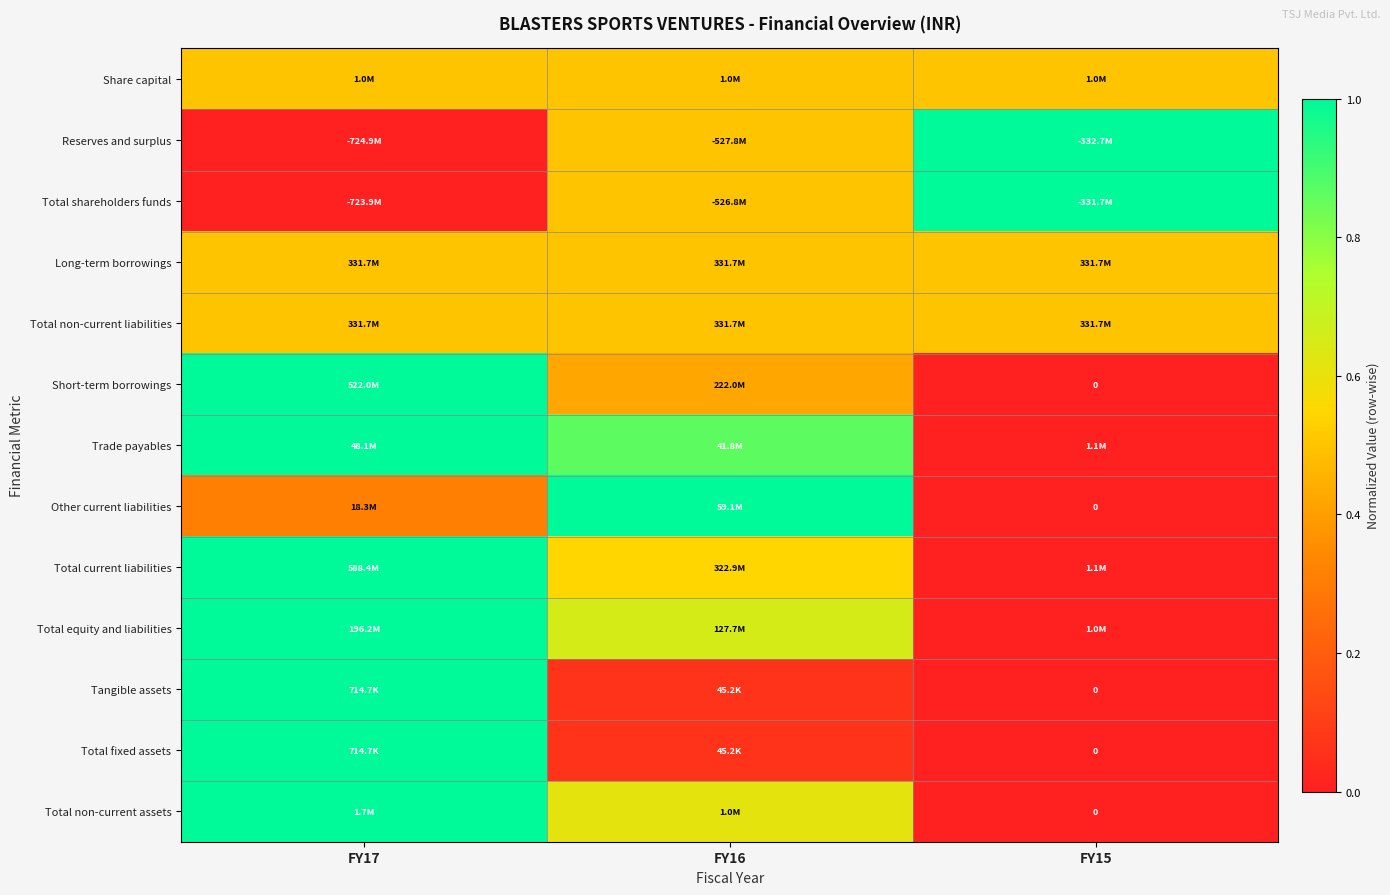

At which label is Trade payables closest to 0?

FY15